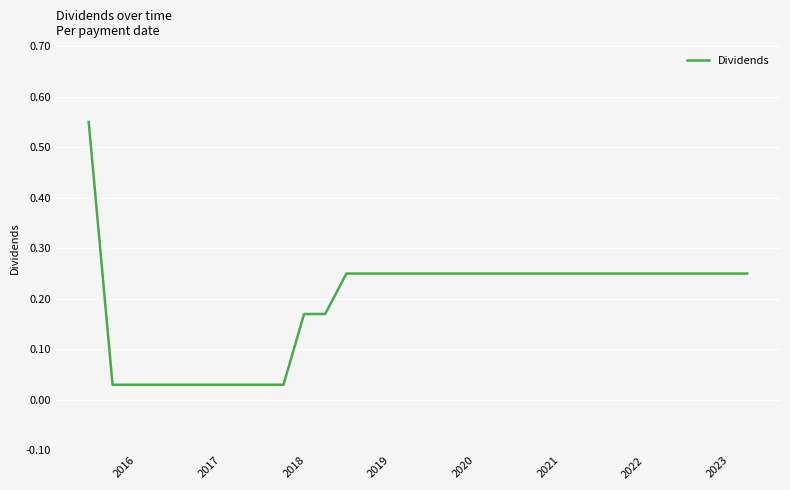

How many lines are shown in the chart?

1